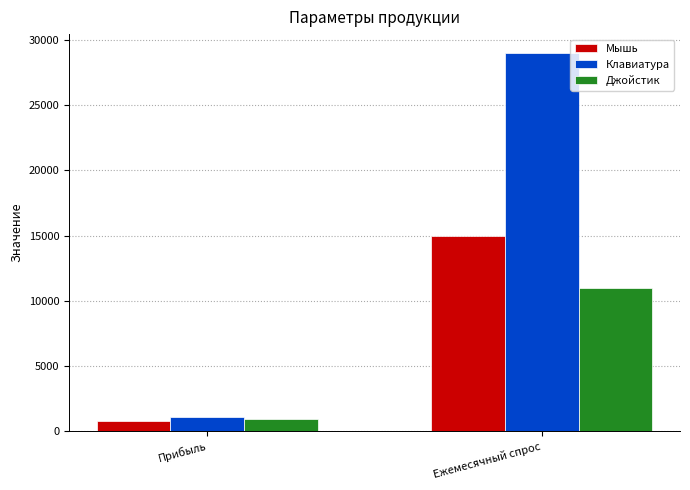

What is the lowest value of the Клавиатура series?

1100